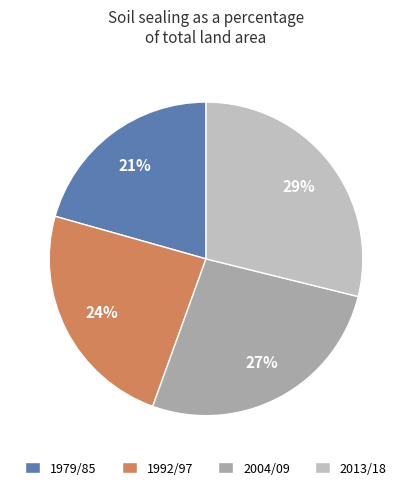

True or false: 1979/85 accounts for 21% of the total.

True